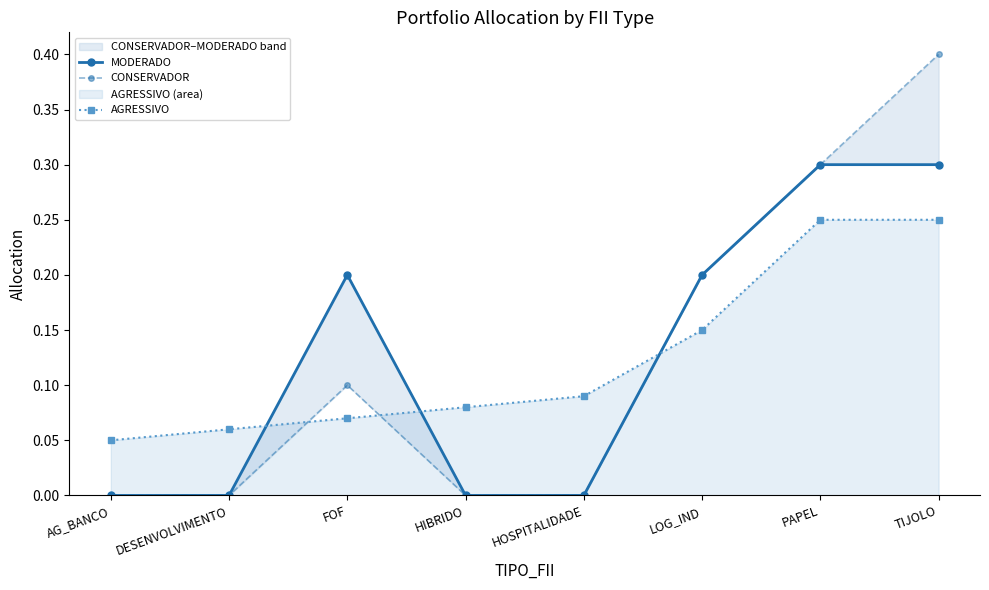

Which category has the lowest value in the CONSERVADOR series?

AG_BANCO